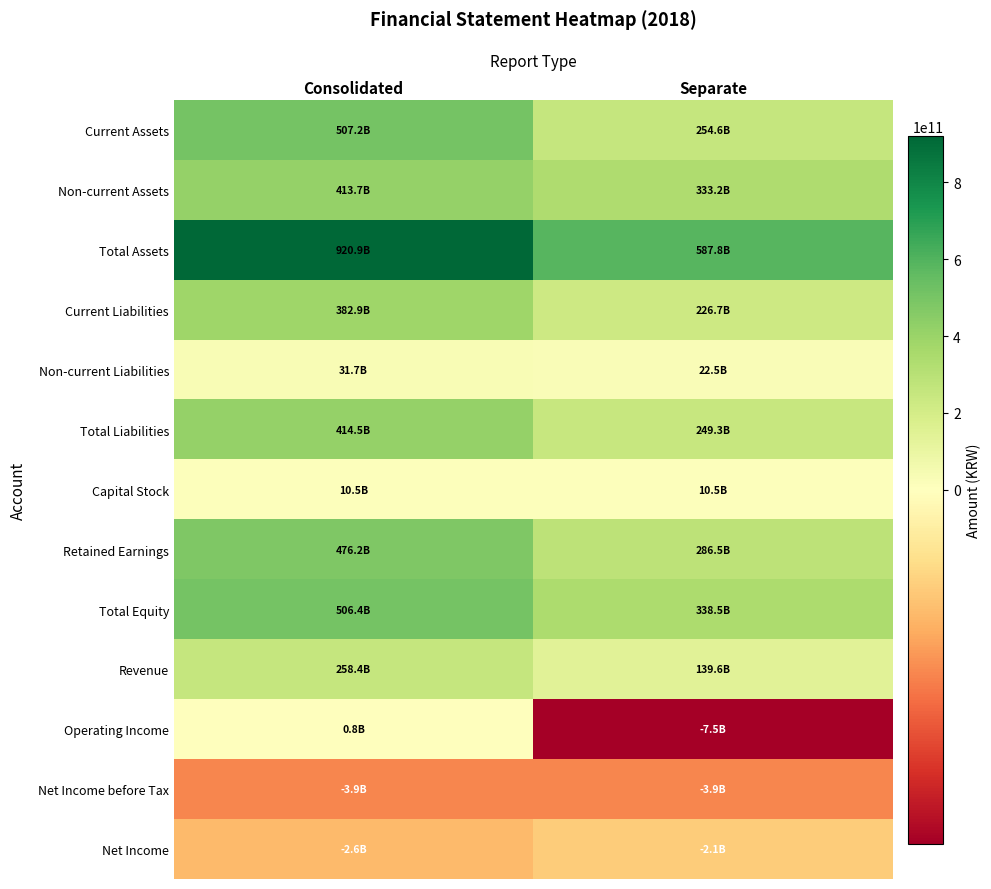

What is the spread (max minus min) of values at Consolidated?

924820990886